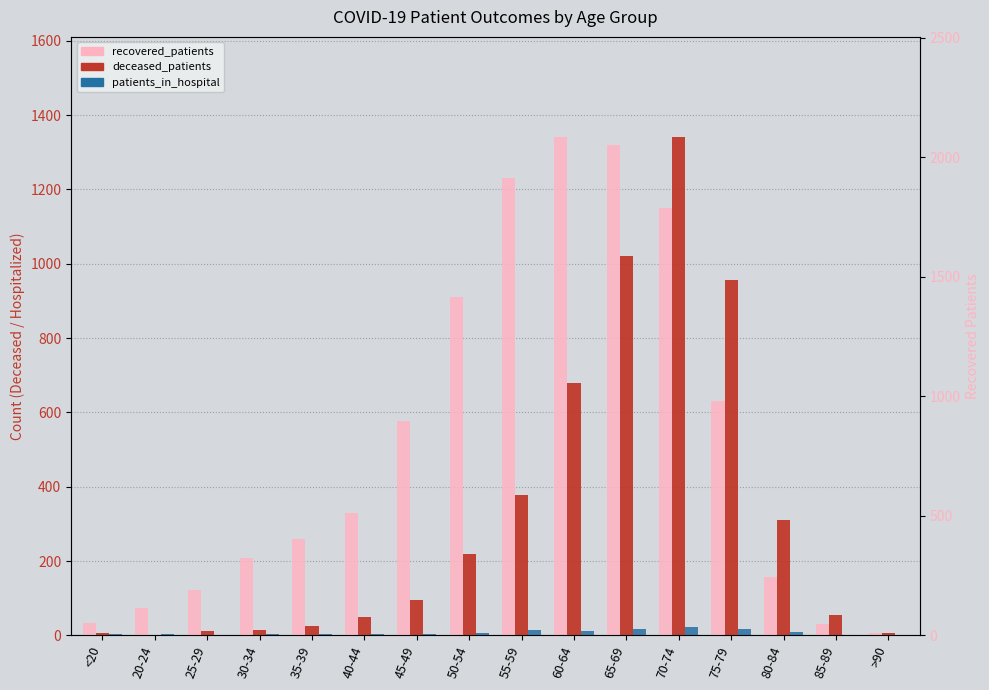

How many groups of bars are there?

16